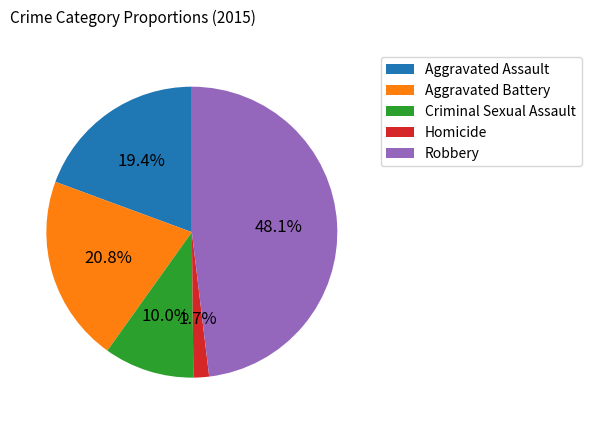

Count the number of slices in the pie.

5